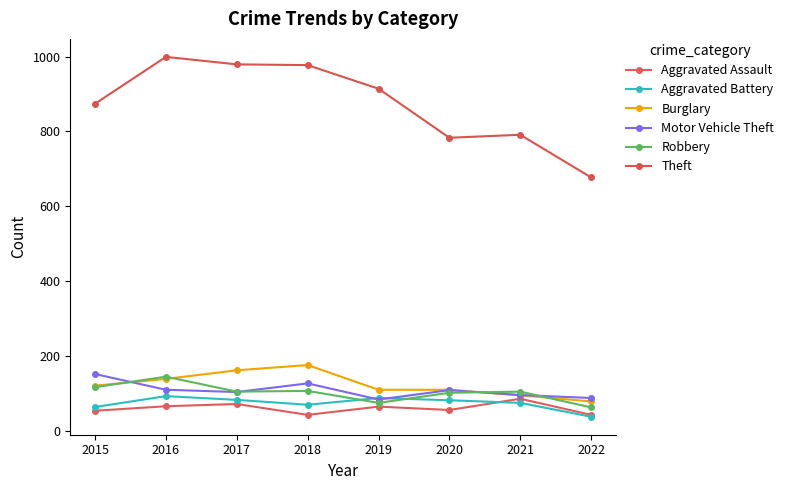

The value of Robbery at 2017 is 105. True or false?

True